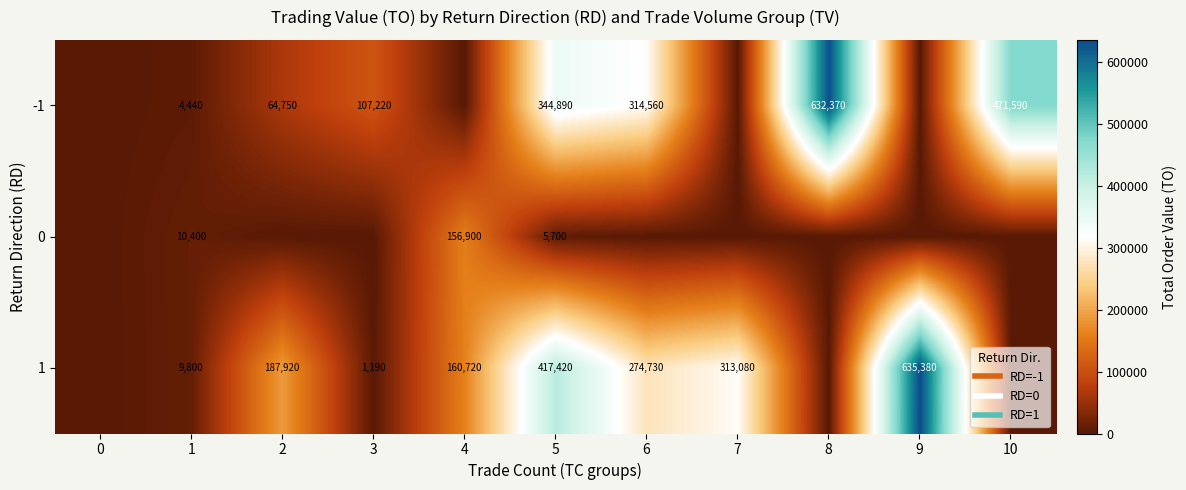

What is the maximum value for 0?

156900